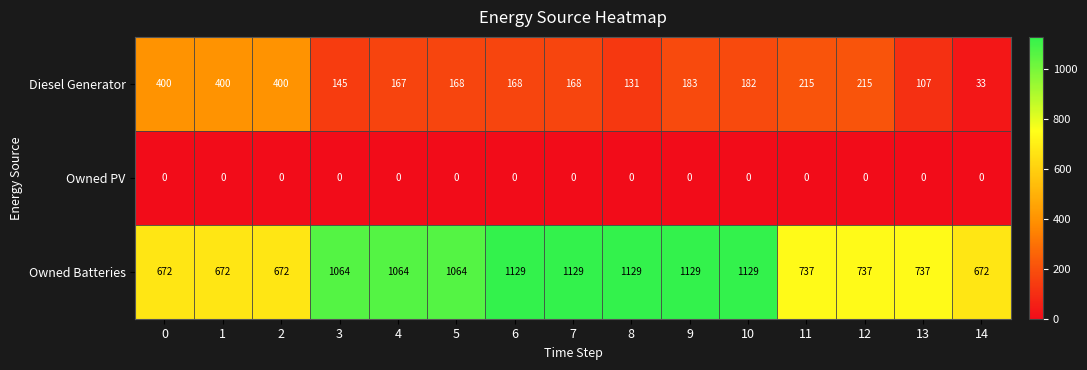

Rank the series at 5 from highest to lowest value.

Owned Batteries, Diesel Generator, Owned PV